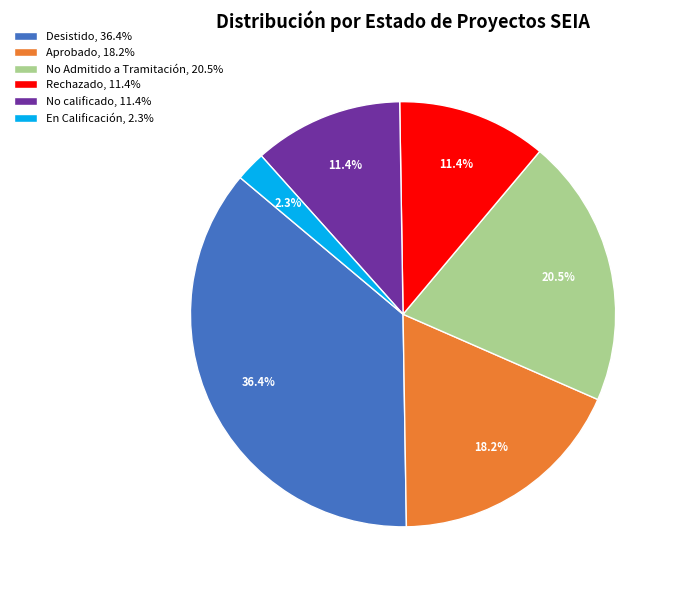

Do Desistido, 36.4% and No Admitido a Tramitación, 20.5% together represent more than half of the pie?

Yes